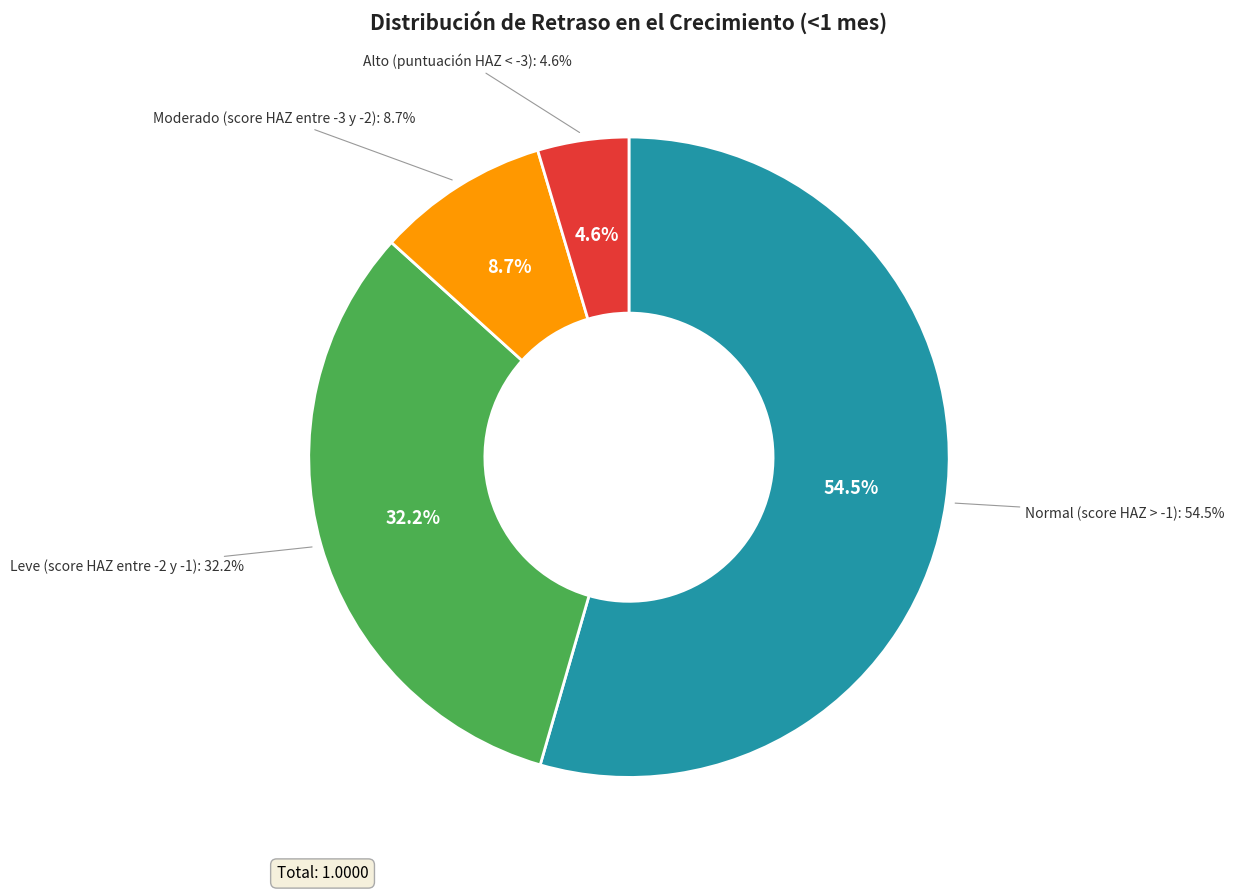

Which category has the smallest portion of the pie?

Alto (puntuación HAZ < -3)